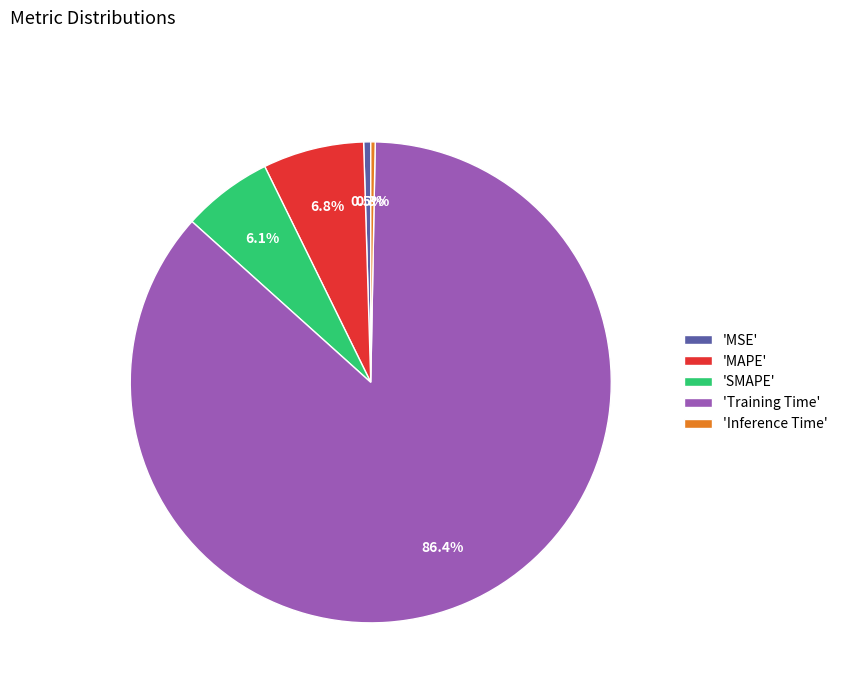

Does 'Training Time' account for over 50% of the chart?

Yes